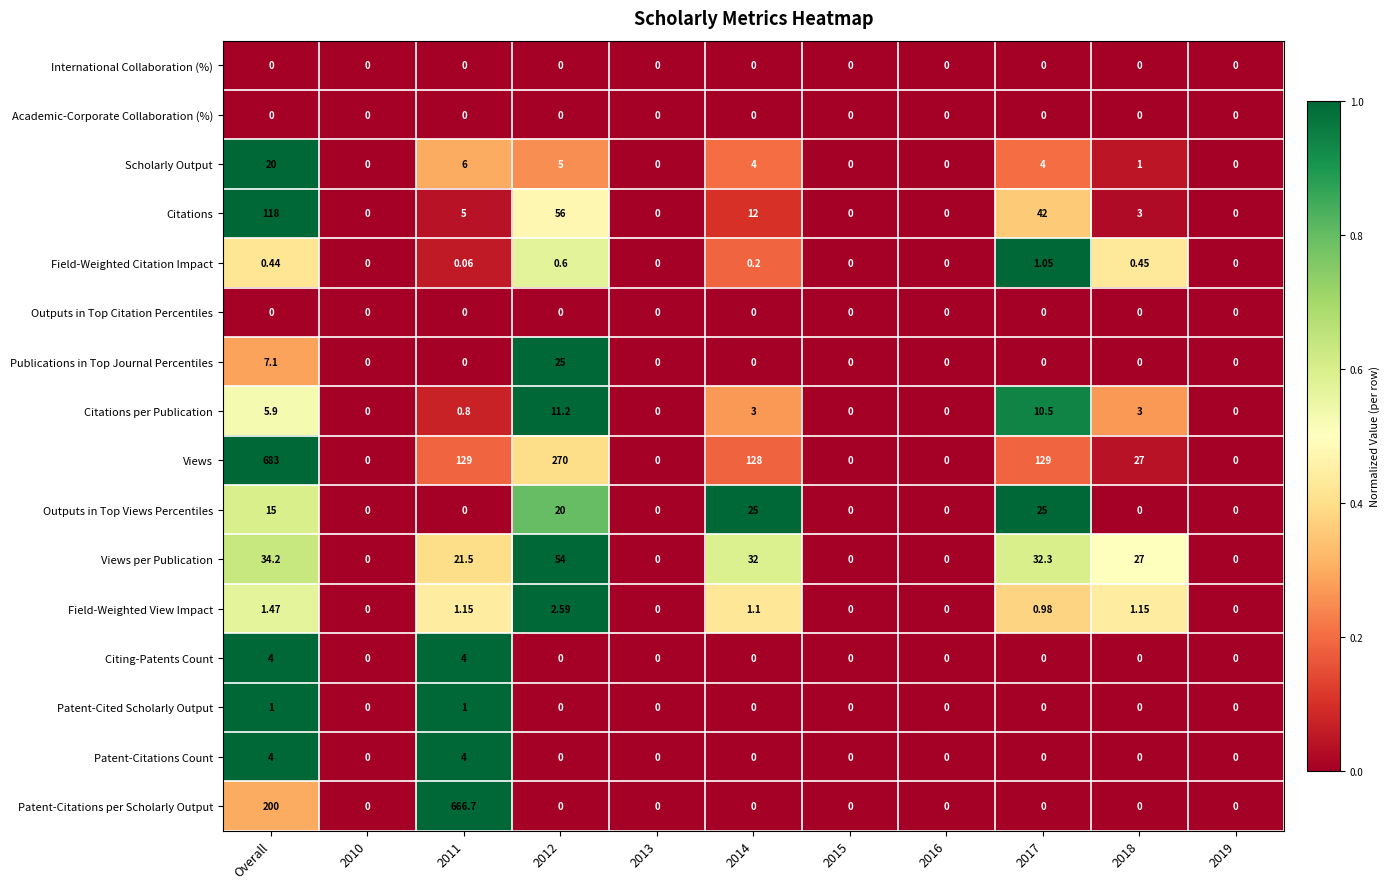

At which label is Outputs in Top Views Percentiles closest to 12?

Overall